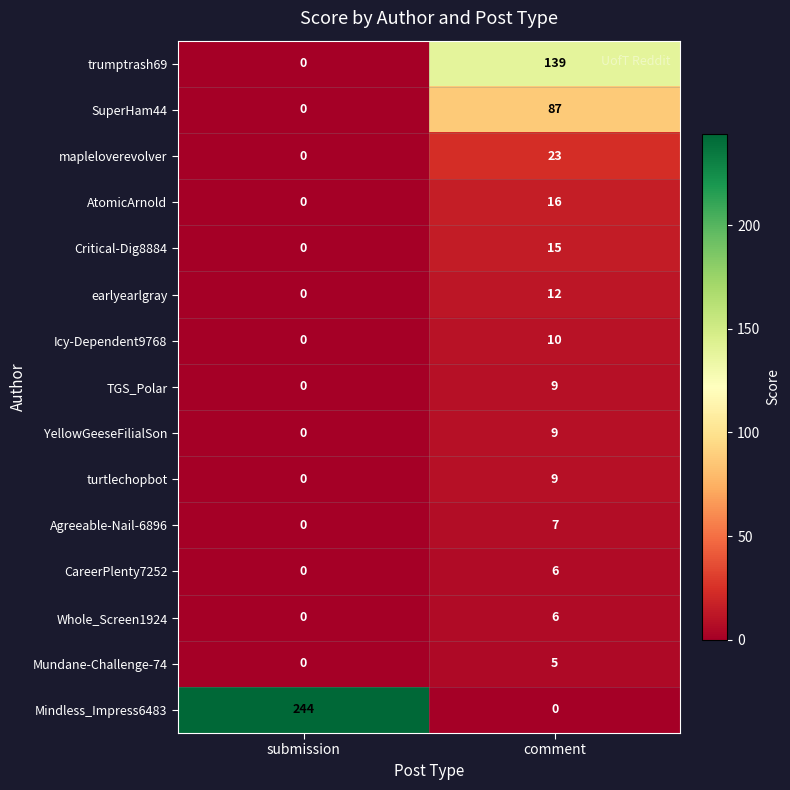

What is the approximate value of Whole_Screen1924 at comment?

6